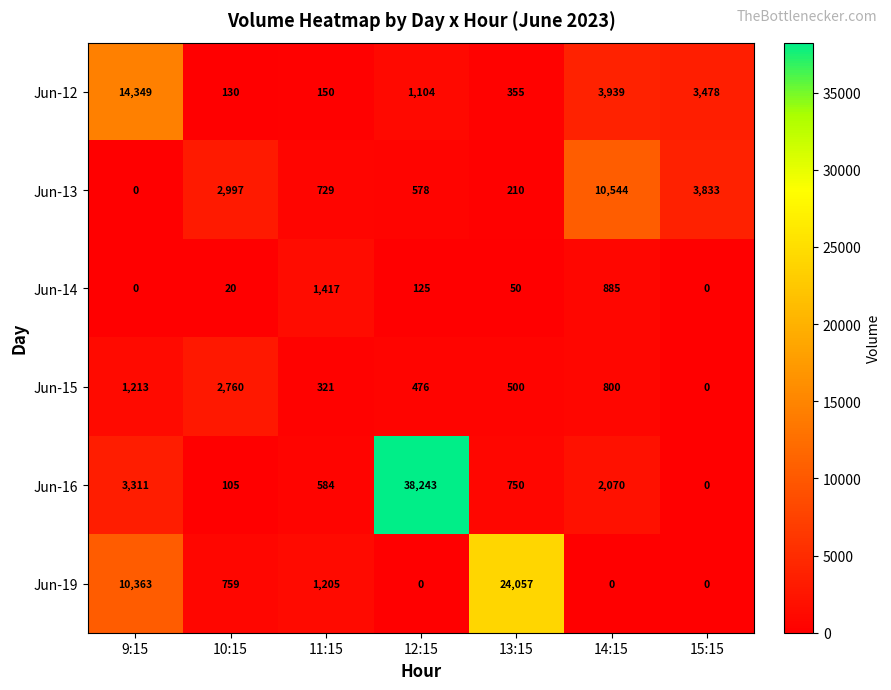

List the labels in order of Jun-13 value, smallest first.

9:15, 13:15, 12:15, 11:15, 10:15, 15:15, 14:15